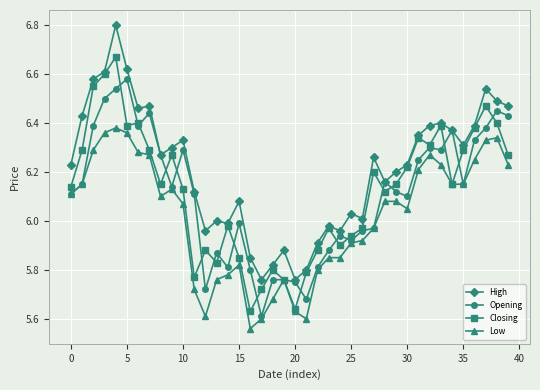

What are all the series names shown in the legend?

High, Opening, Closing, Low